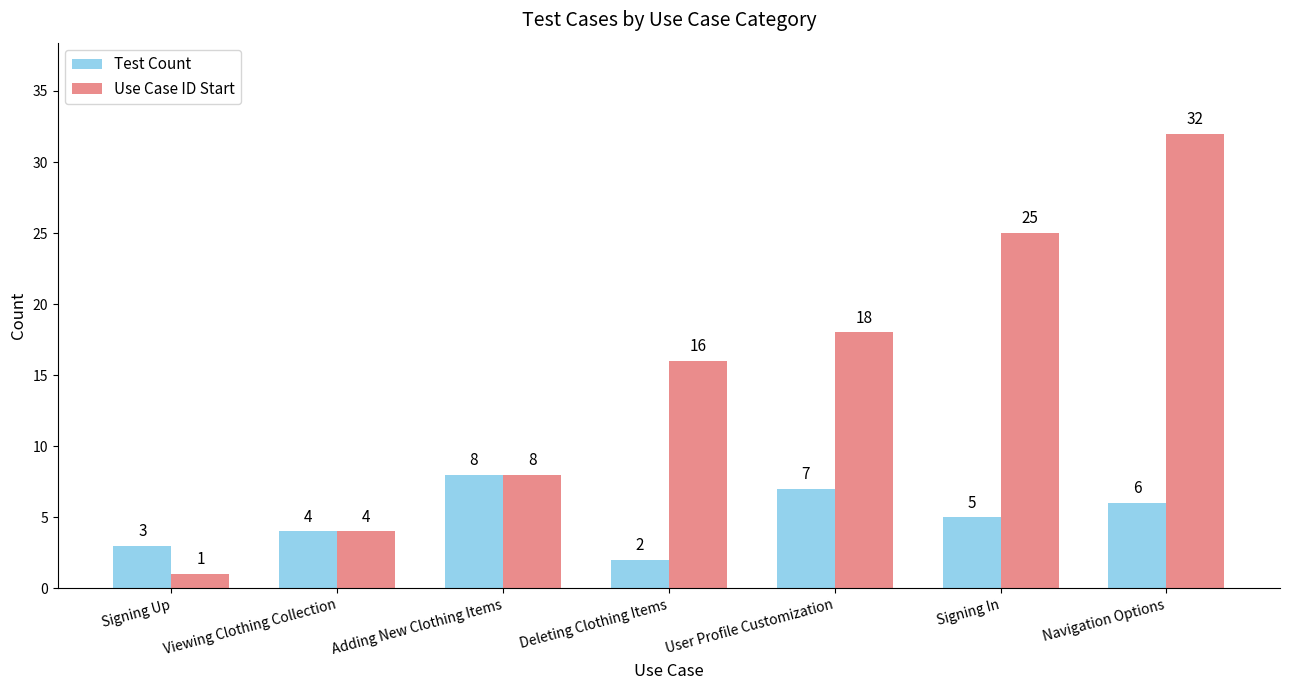

Is it true that Test Count equals 8 at Adding New Clothing Items?

True